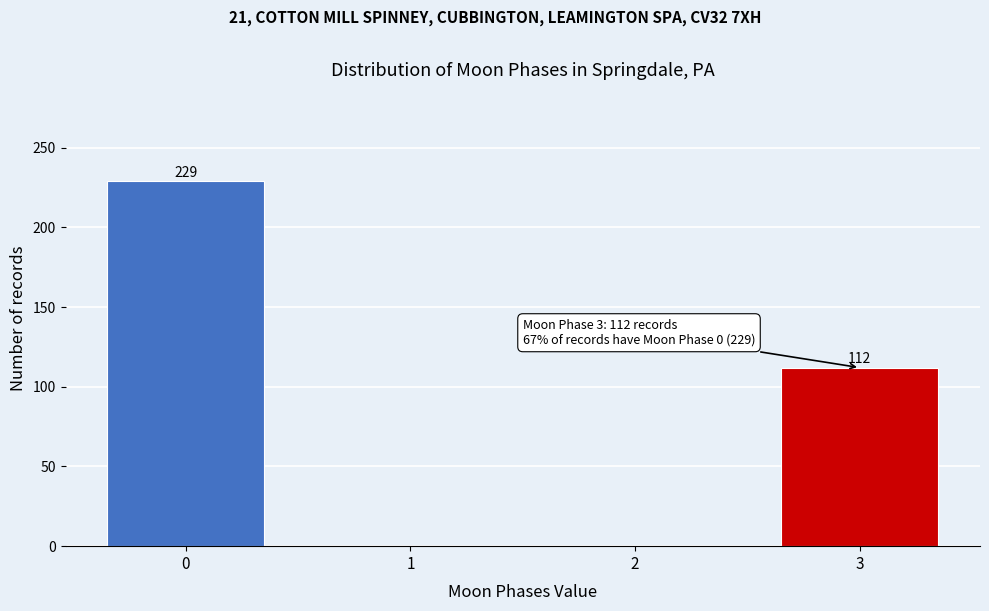

At which label is the value closest to 114?

3